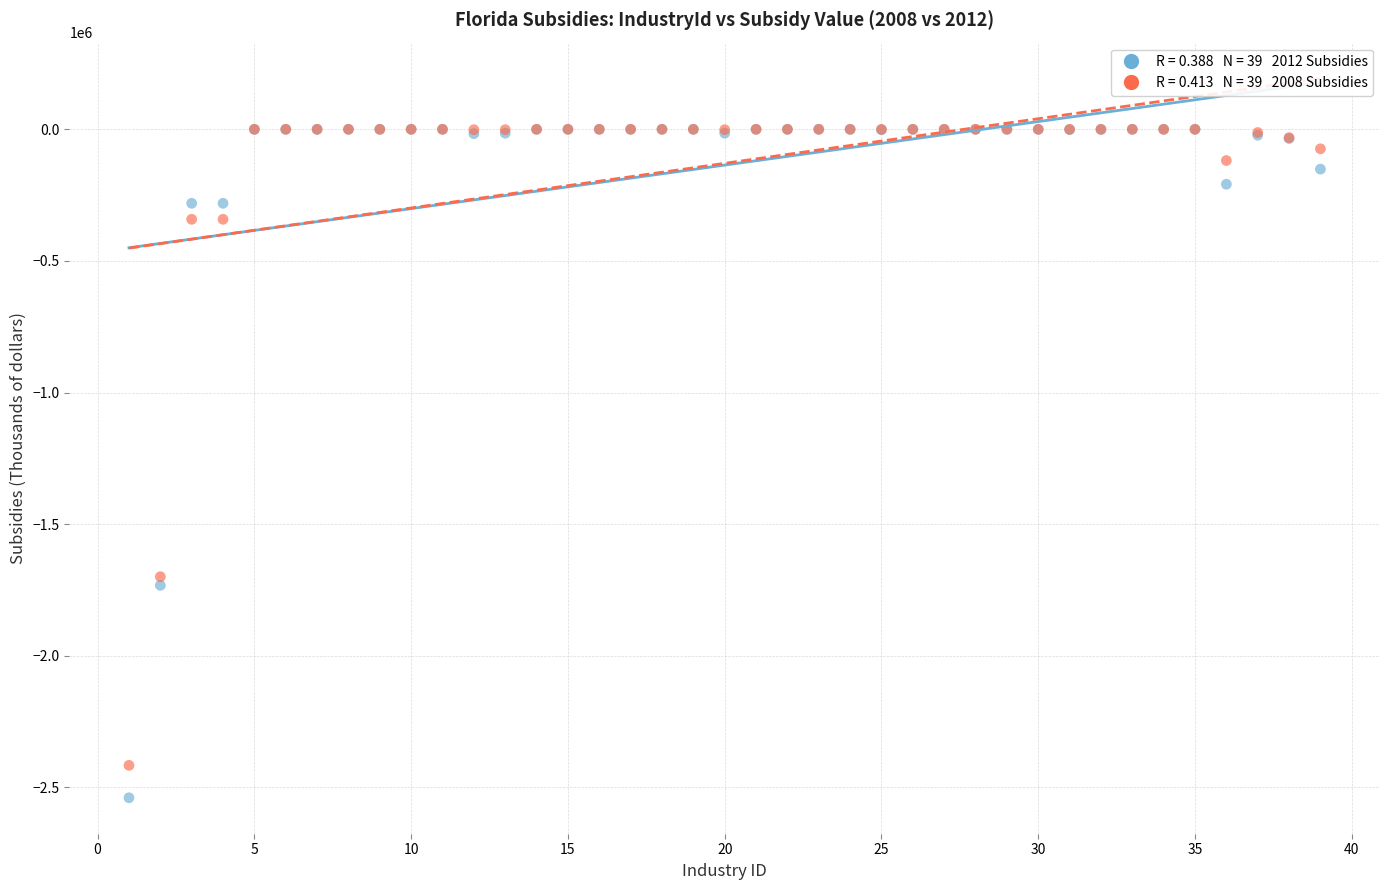

Across all series, what Y value is closest to -1269725?

-1699660